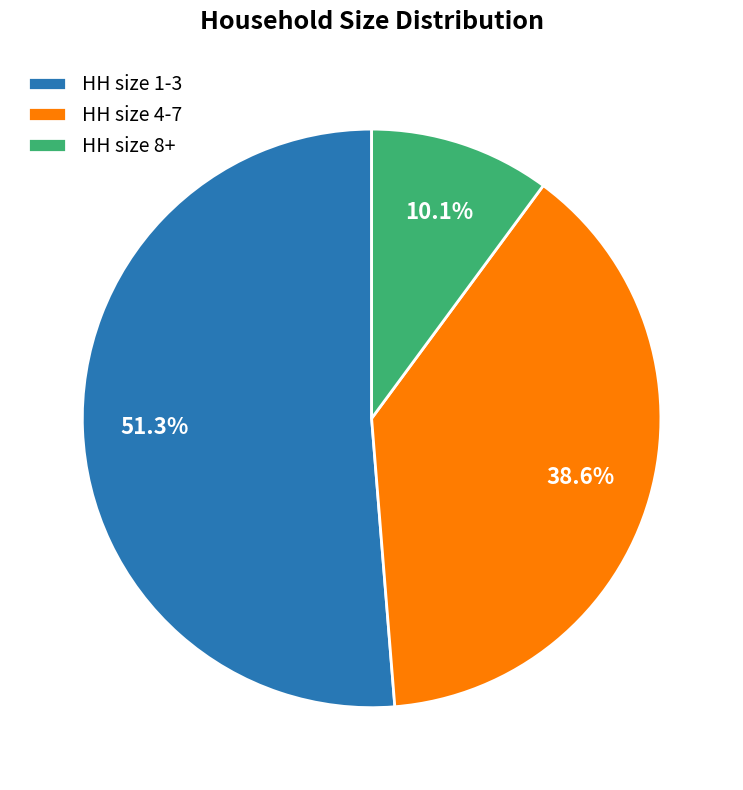

Which slice is the largest?

HH size 1-3